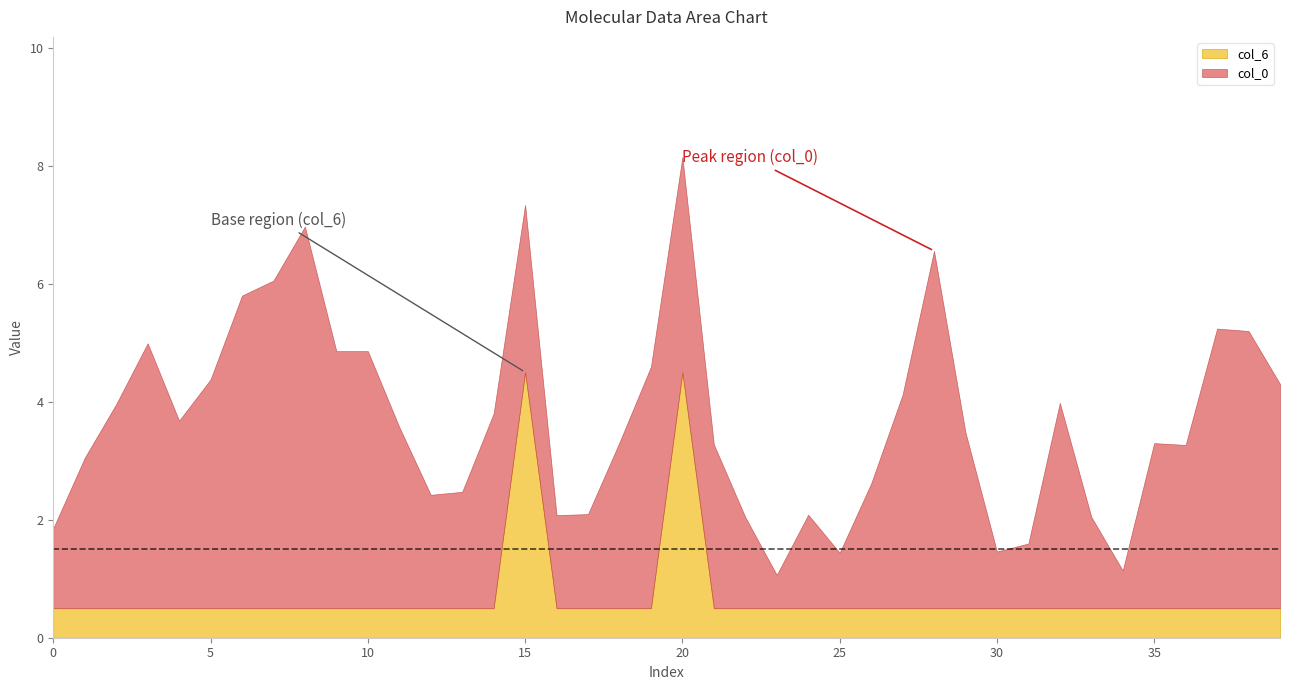

True or false: col_6 and col_0 cross at least once.

False